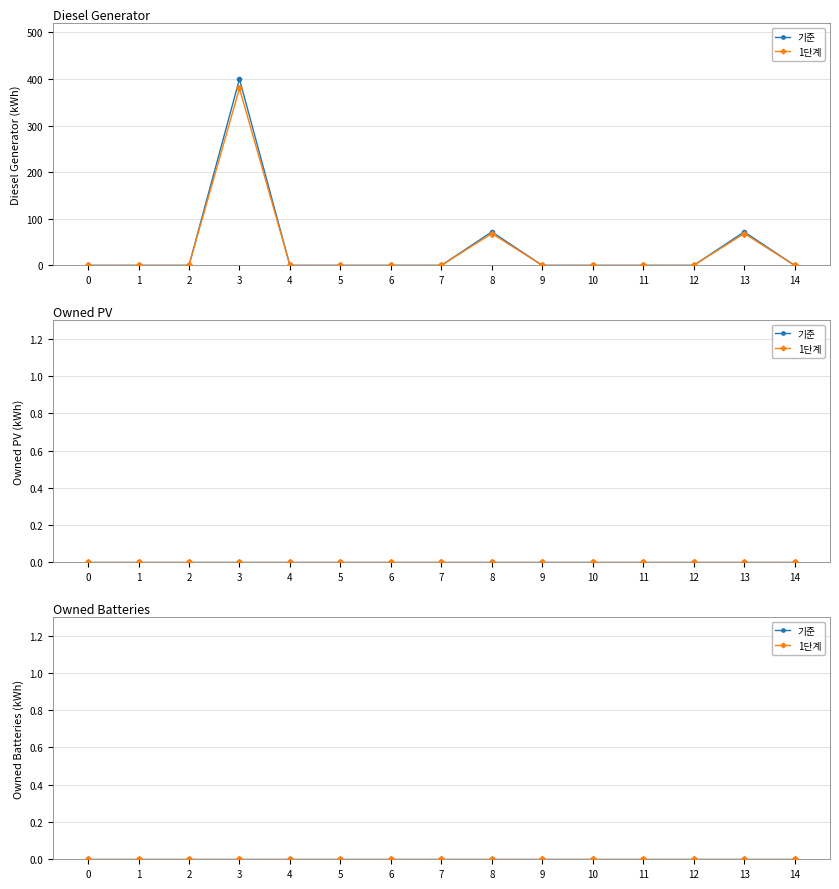

At 2, list the series in order from largest to smallest.

Diesel Generator, Owned PV, Owned Batteries